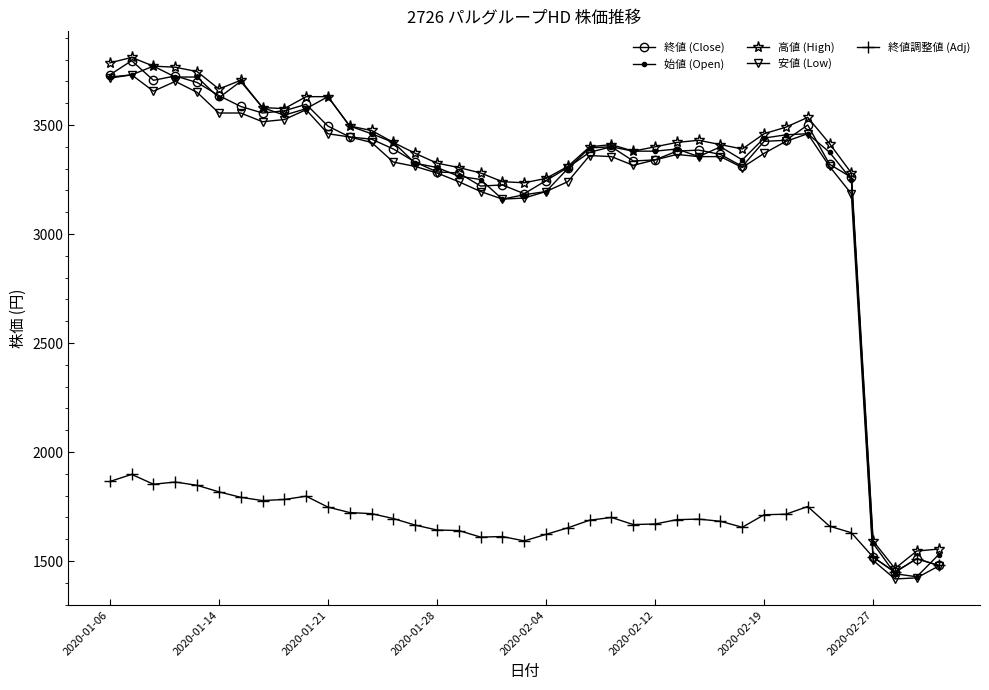

True or false: 終値 (Close) has more than 2 points higher than both neighbors.

True